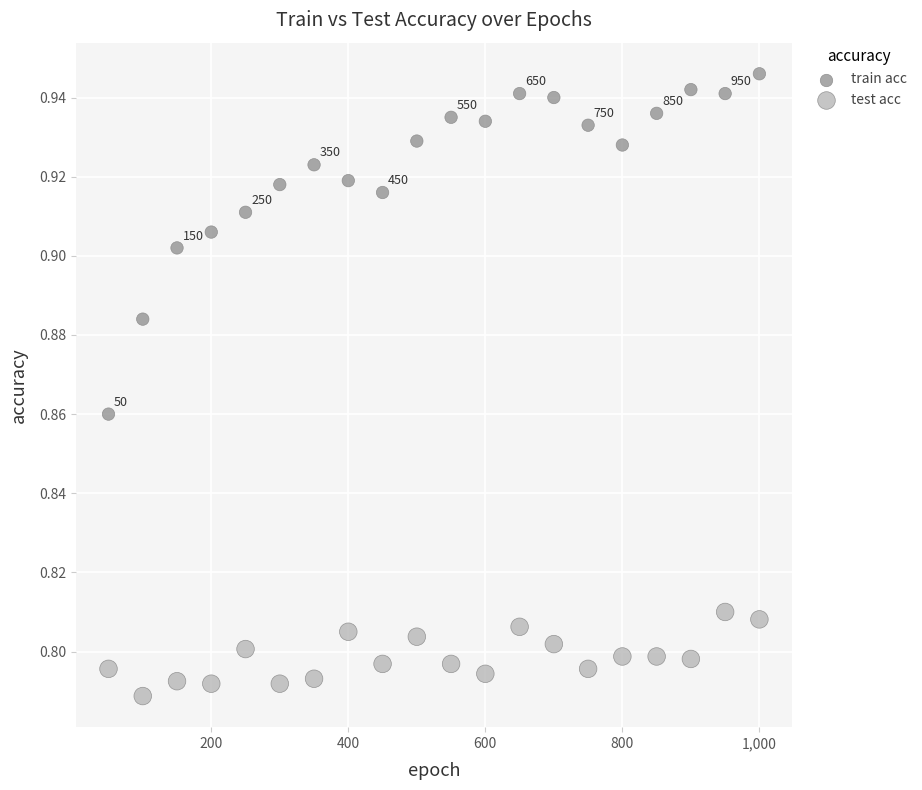

Across all data points, what is the range of X values (max minus min)?

950.0